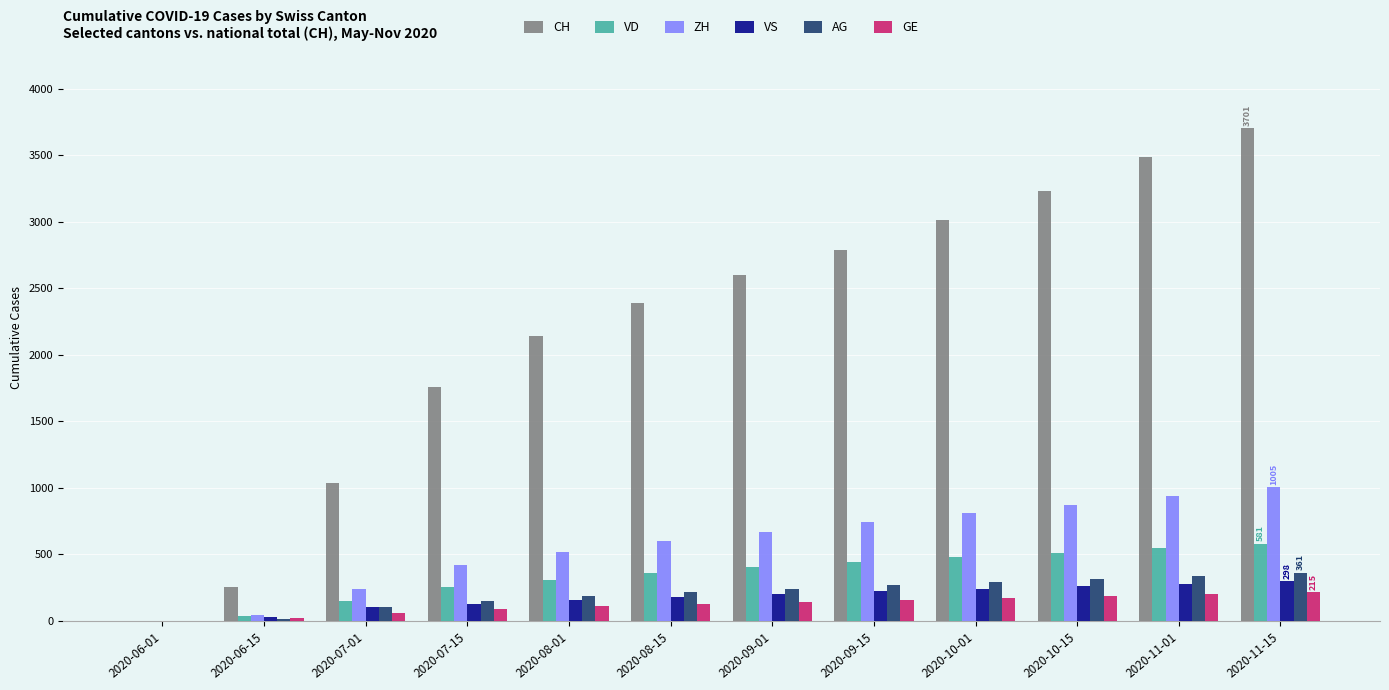

Are the bars grouped side by side (vs. stacked)?

Yes